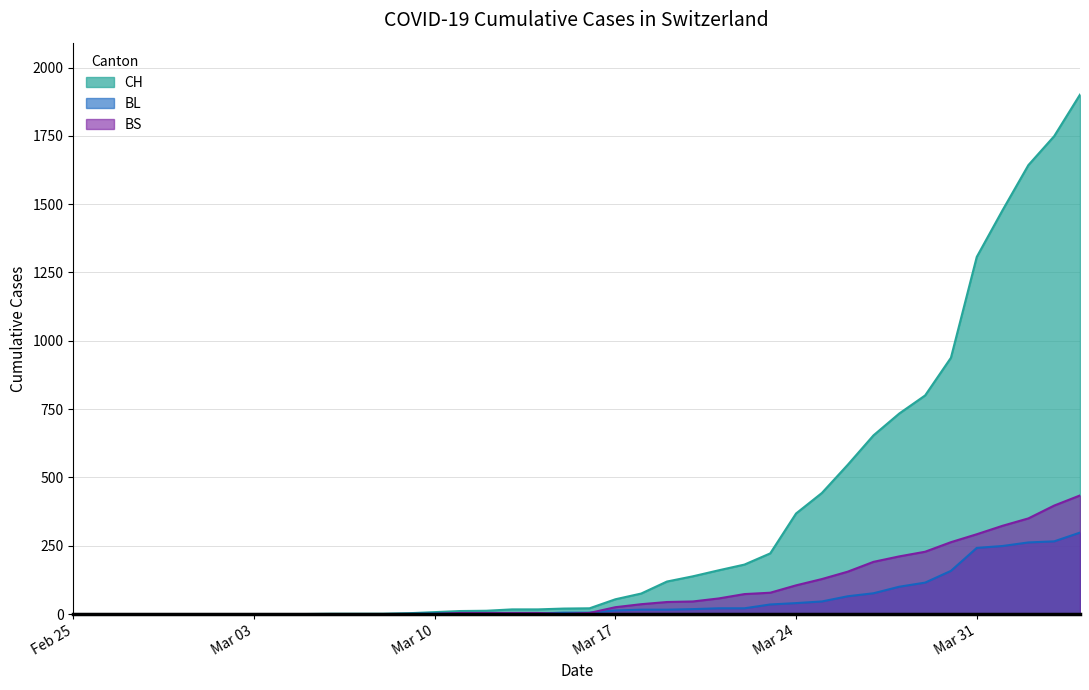

What are all the series names shown in the legend?

CH, BL, BS